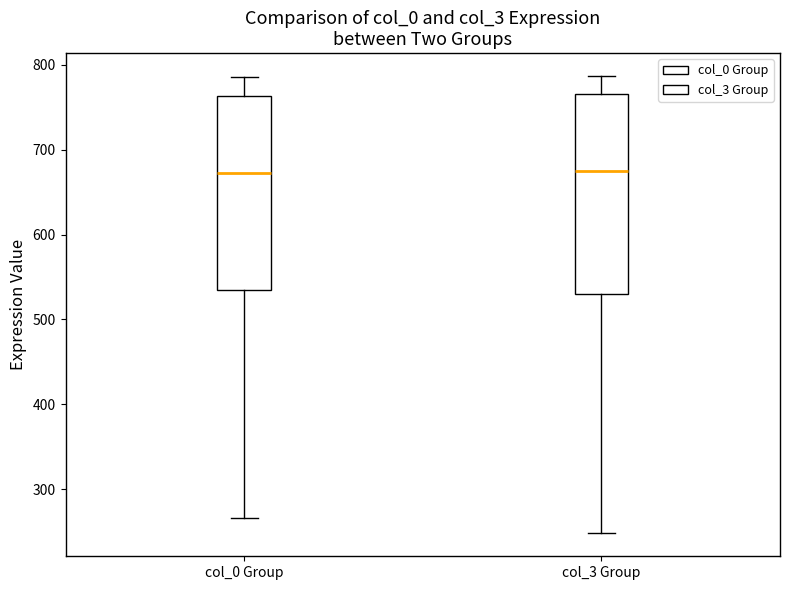

Reading left to right, transcribe this box plot: for each box, give where its median line is, the range the box spans, and where its two whiskers end, as read against the y-axis. The values are not printed on the chart, so give them approximately, as read against the axis.

col_0 Group: median 670, box 530 to 760, whiskers 270 to 790
col_3 Group: median 670, box 530 to 770, whiskers 250 to 790